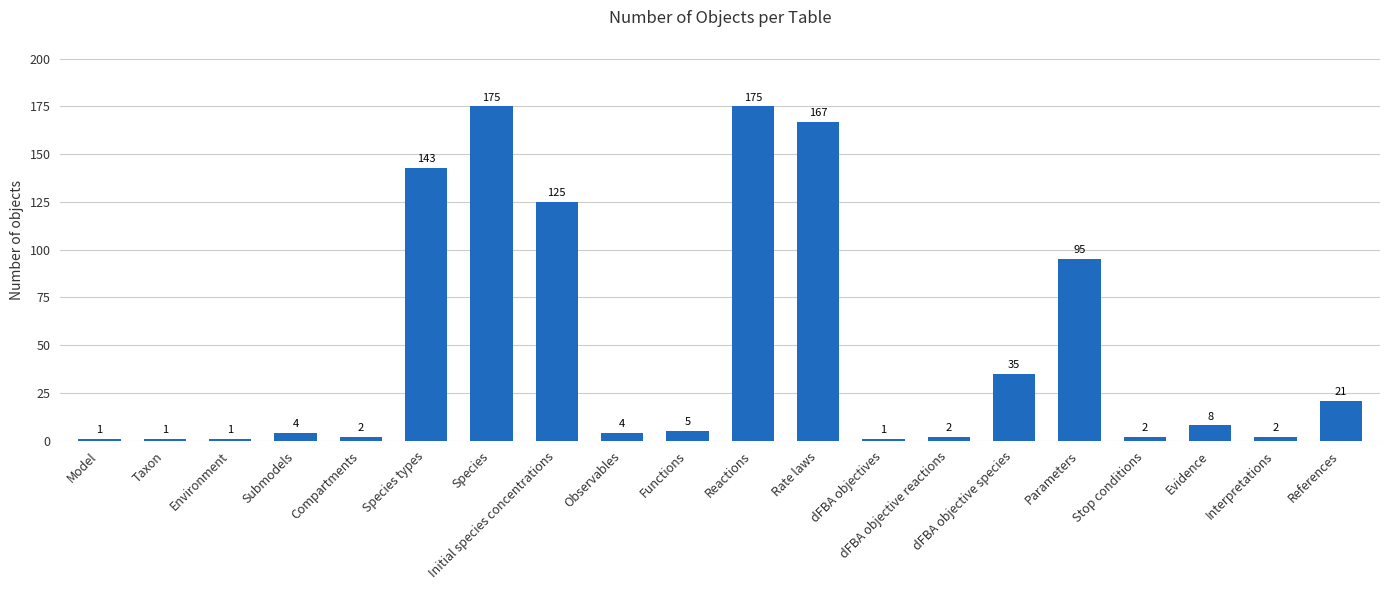

What is the change in value from Taxon to Functions?

+4